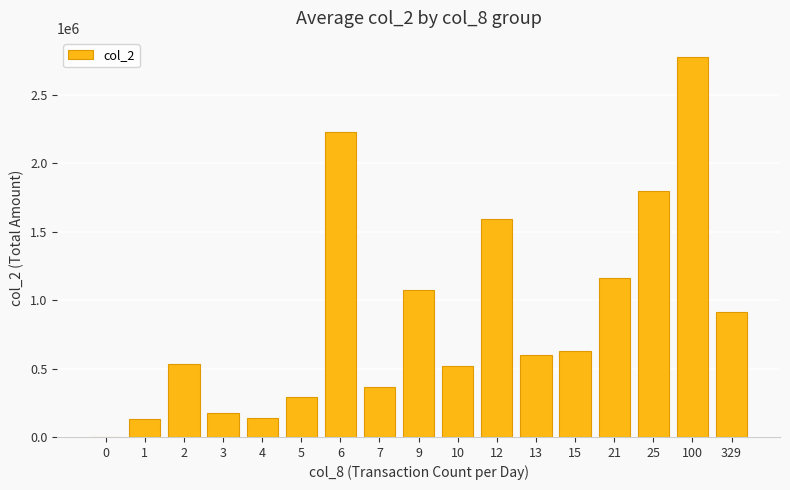

What is the change in value from 5 to 21?

+869690